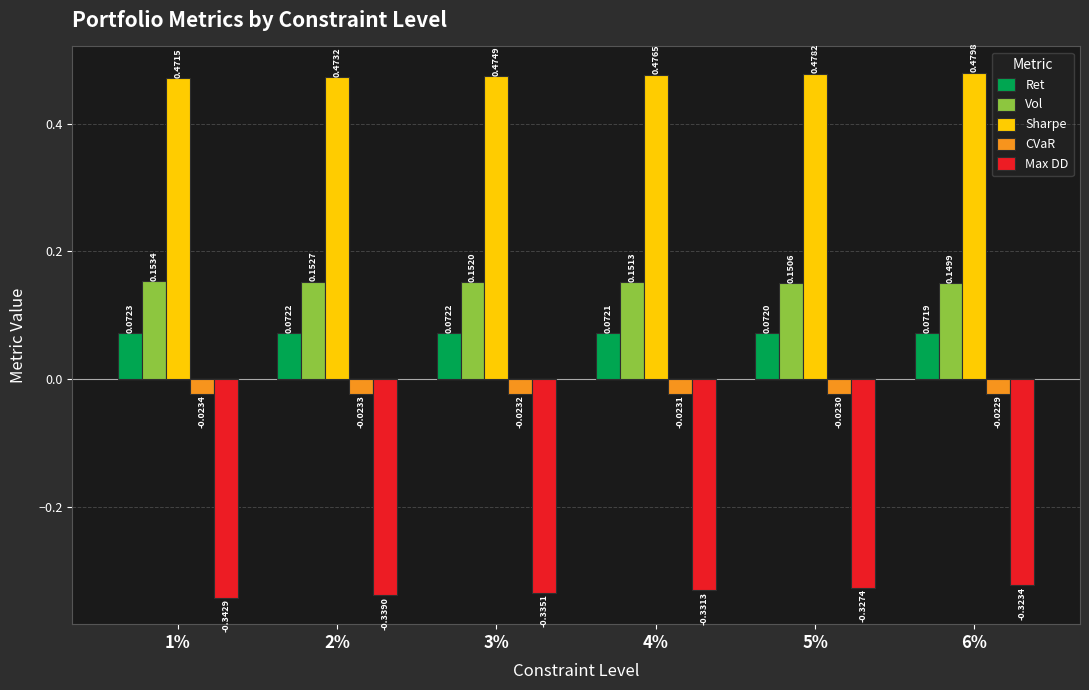

At which category is the sum across all series the highest?

6%